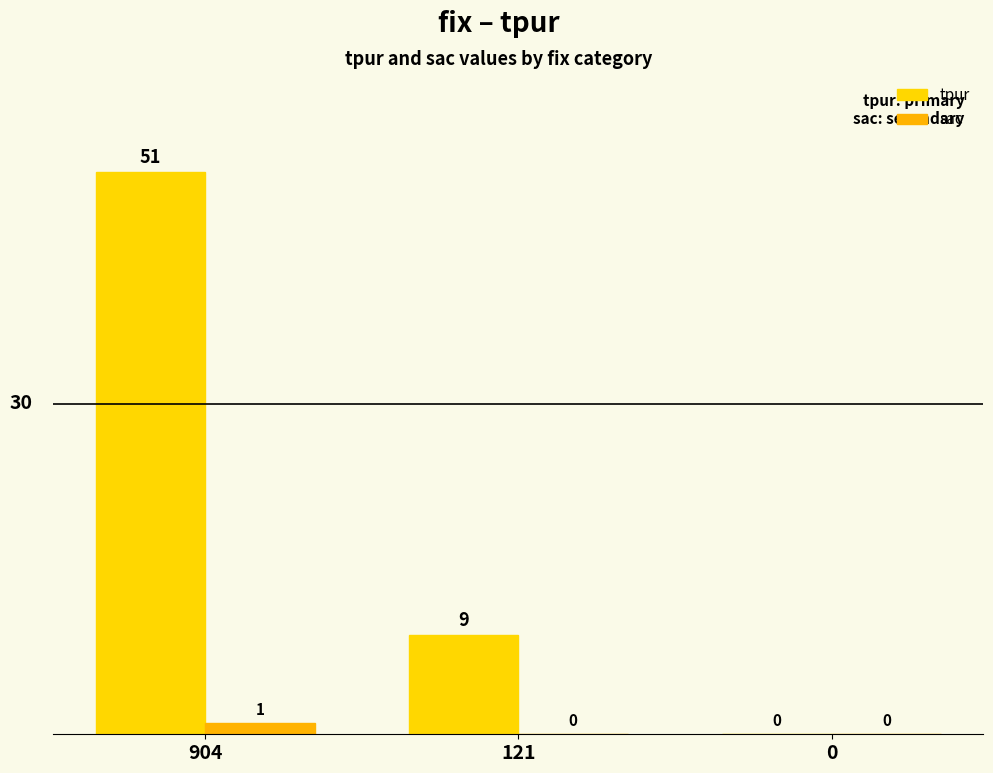

At which category does the chart reach its peak across all series?

904